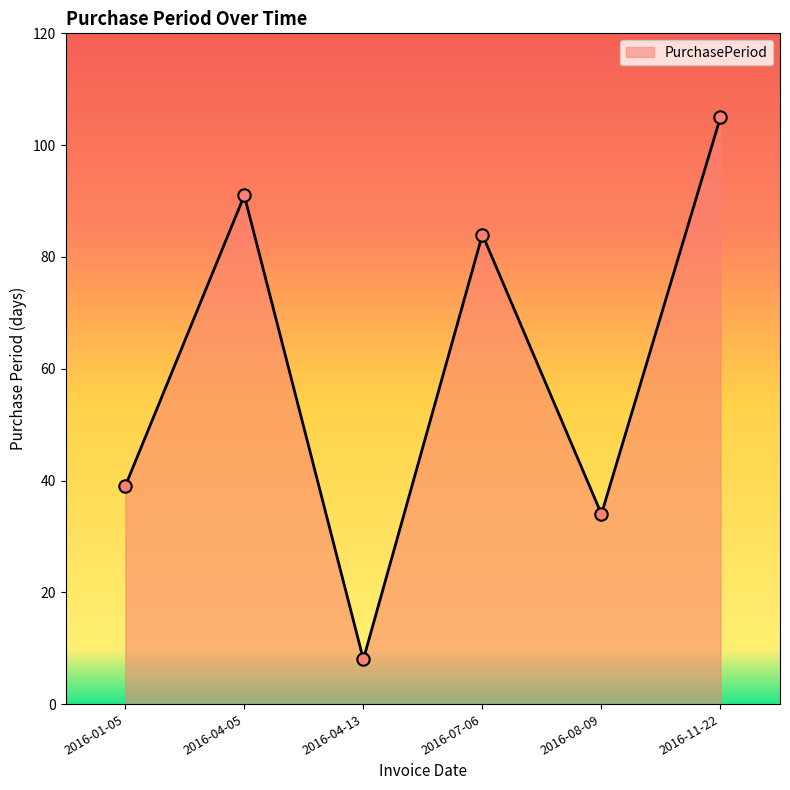

Which has a higher value, 2016-04-05 or 2016-07-06?

2016-04-05